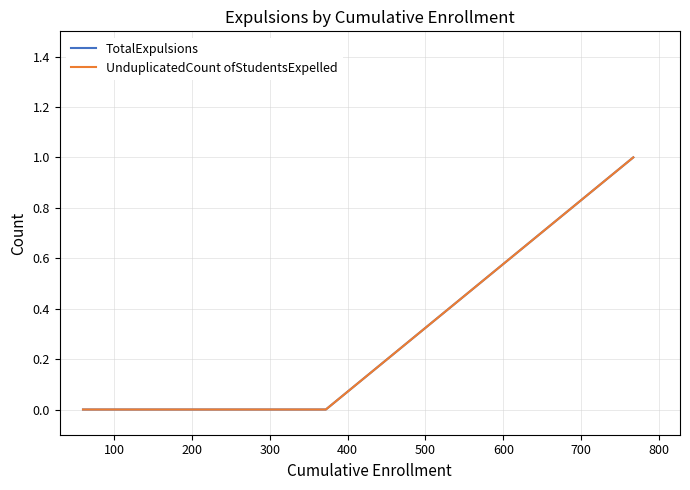

Is this an area chart (filled region under the line)?

No